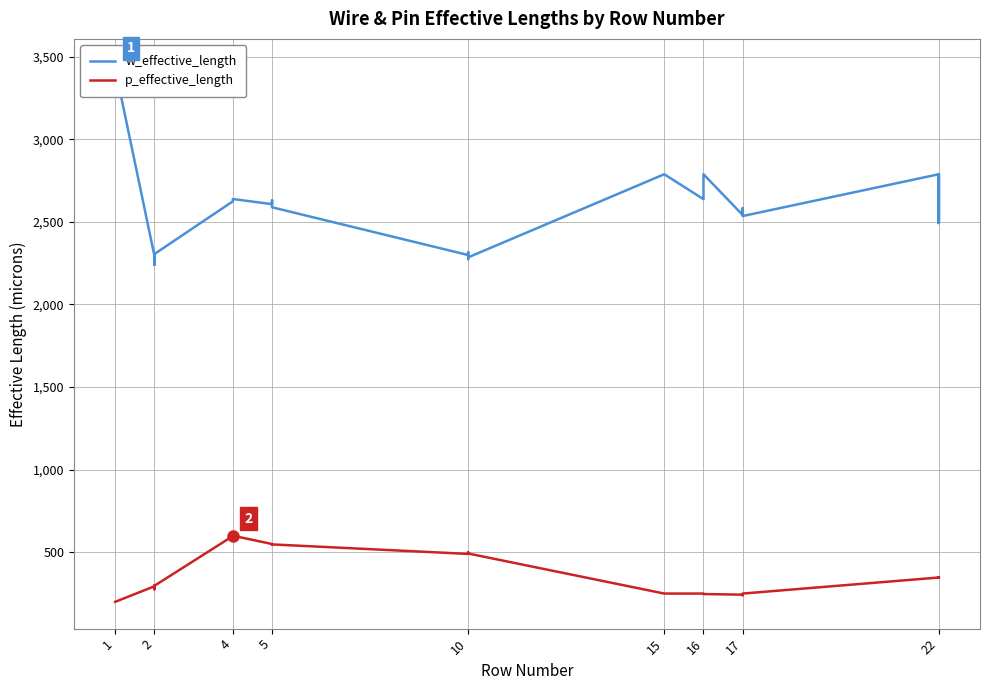

What is the difference between the maximum and minimum values in the p_effective_length series?

400.0